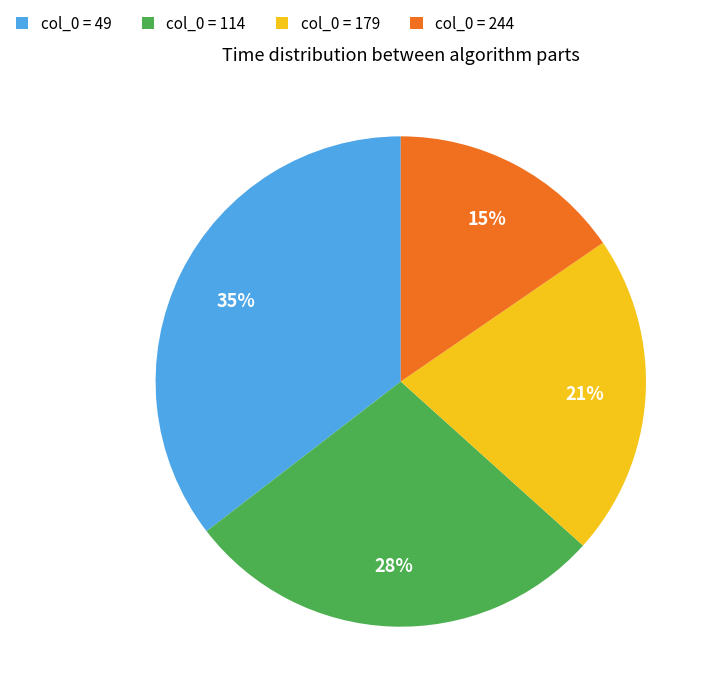

Combined, do col_0 = 244 and col_0 = 49 account for over 50%?

Yes